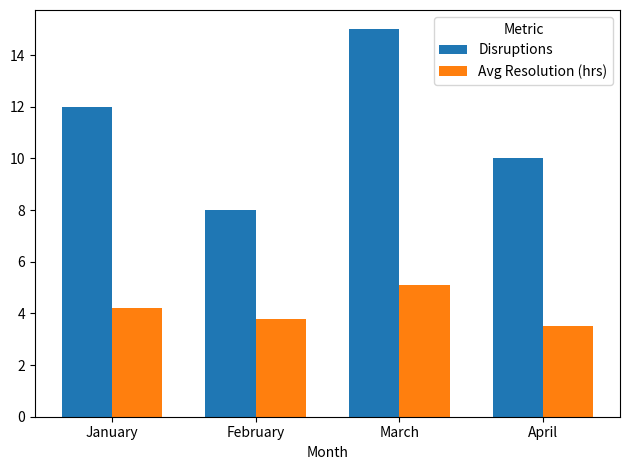

What is the value of the Avg Resolution (hrs) bar at the 1st from the left?

4.2